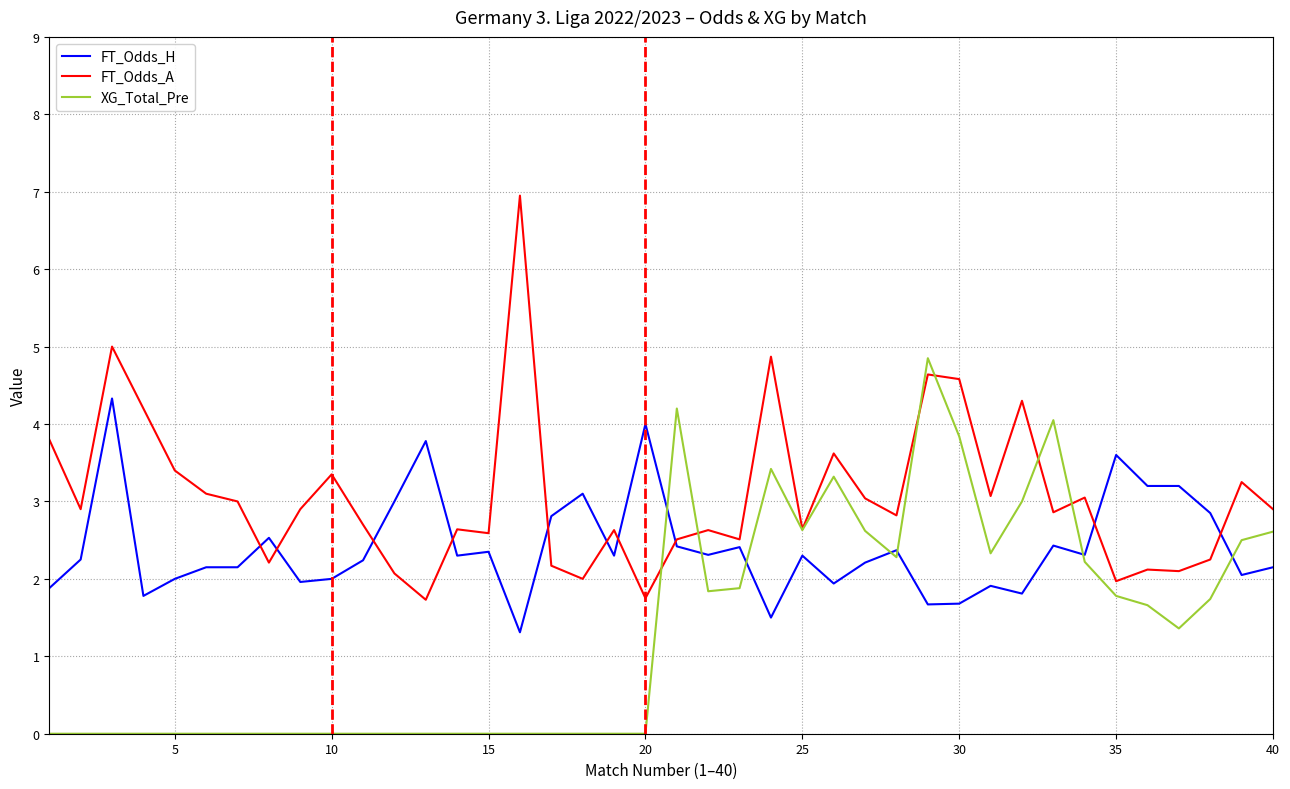

After their last crossing, which series has the higher values: FT_Odds_H or FT_Odds_A?

FT_Odds_A